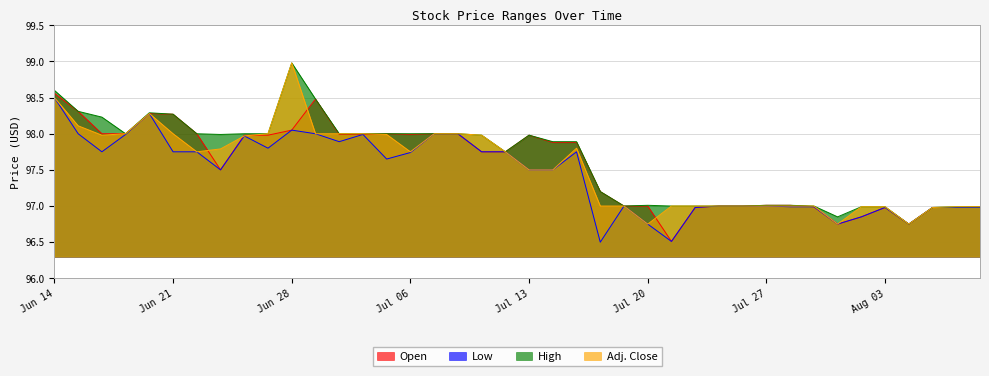

Is the value of Open at Jun 22 greater than the value of Low at Jun 30?

Yes